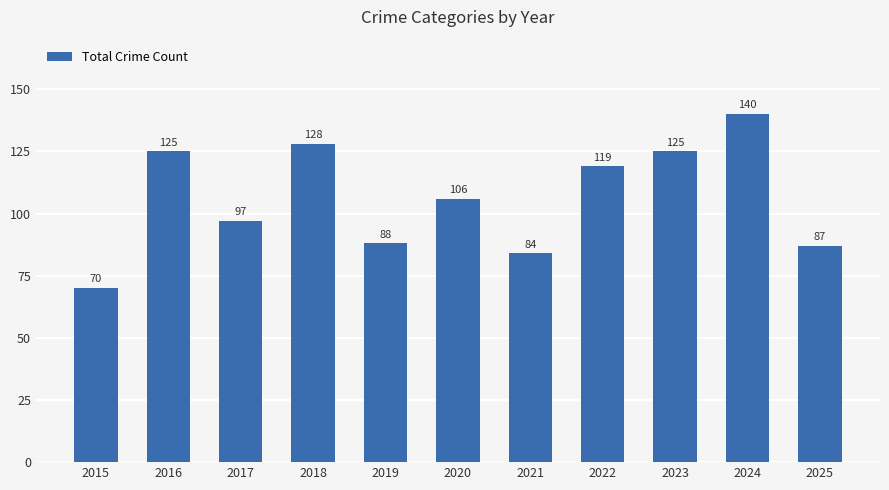

Reading left to right, transcribe all the data shown in this chart.

70	125	97	128	88	106	84	119	125	140	87